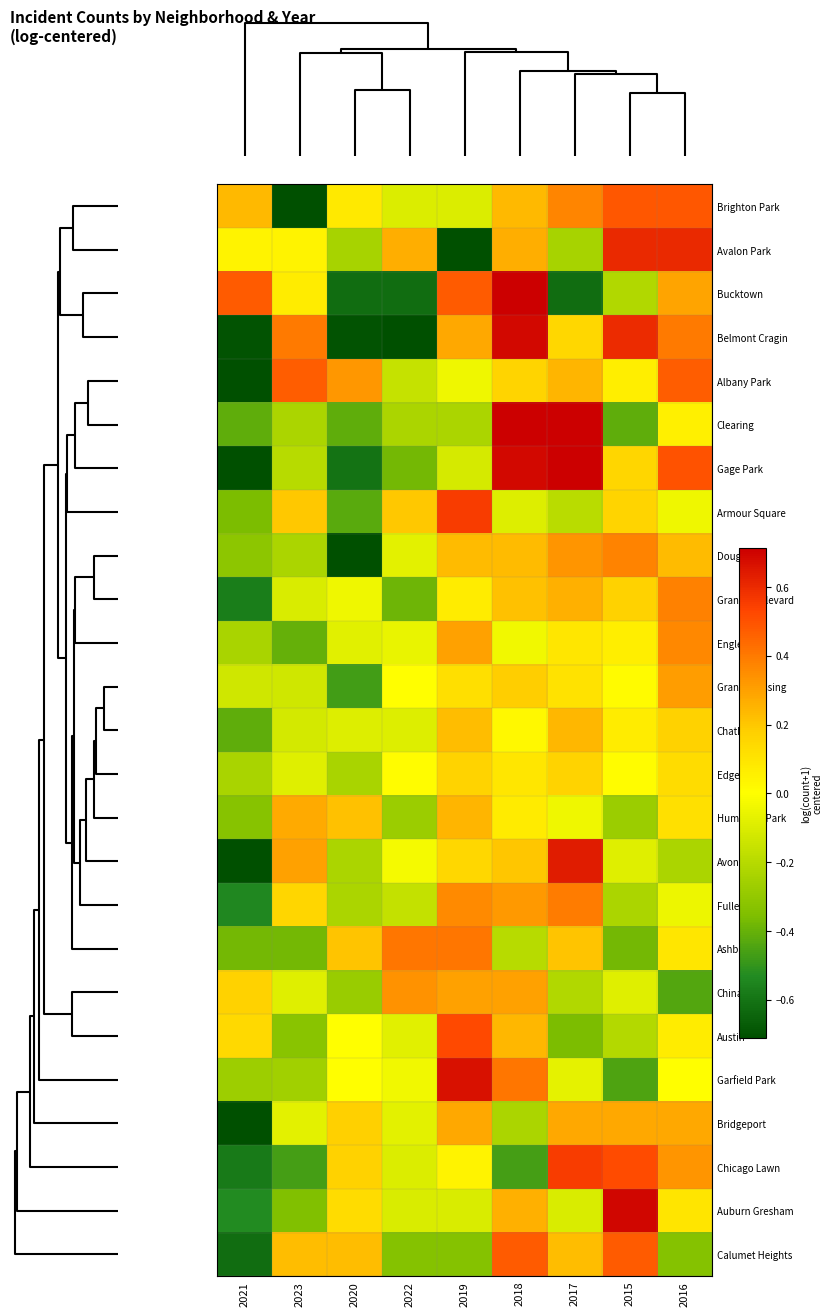

Count the number of data series in this chart.

25